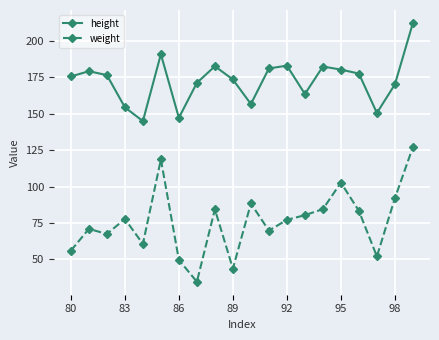

True or false: weight and height intersect in this chart.

False